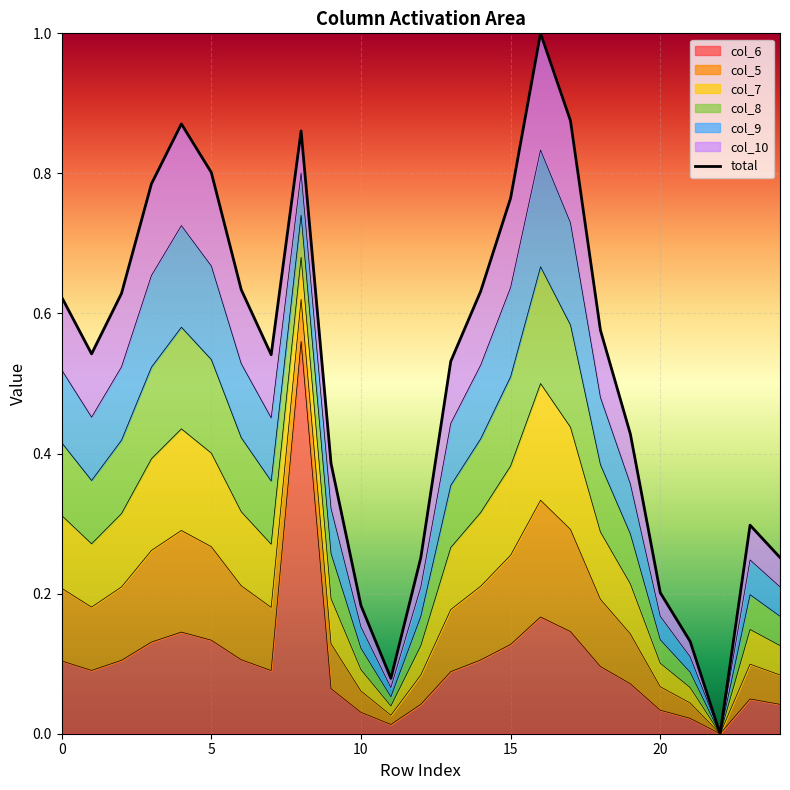

Which has a higher value, 22 or 12?

12